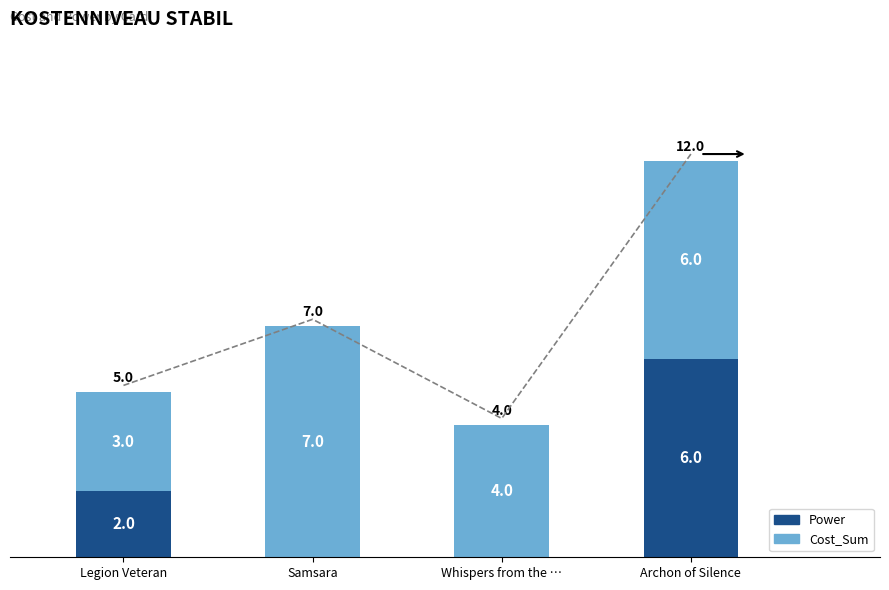

Rank the series by their maximum value, from lowest to highest.

Power, Cost_Sum